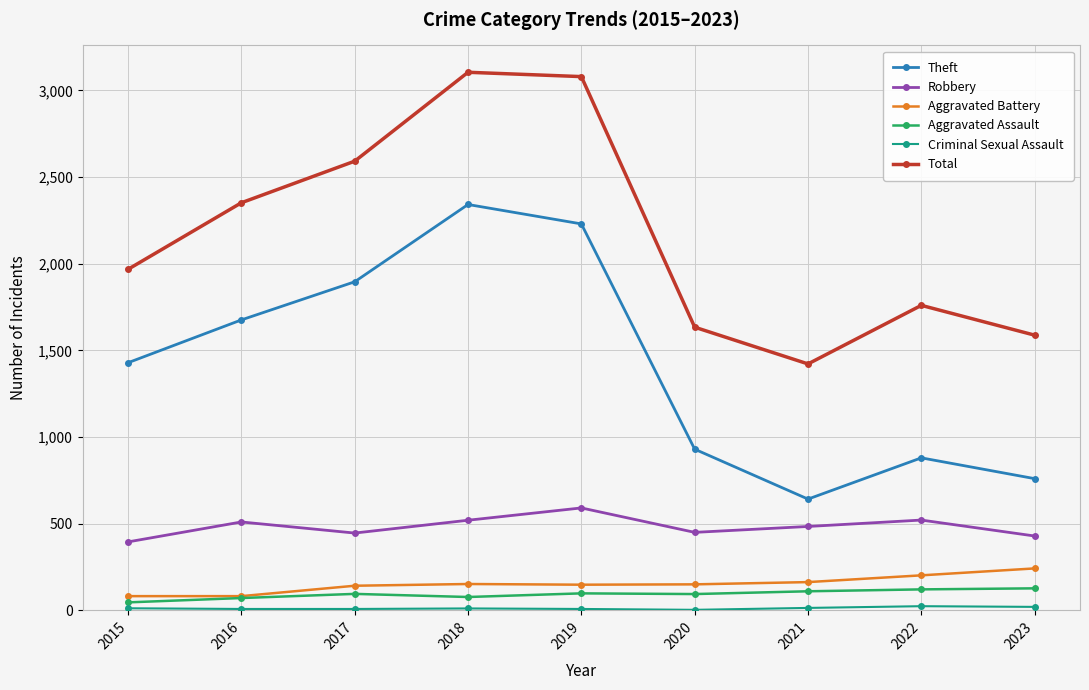

True or false: Robbery has a value of 175 at 2020.

False